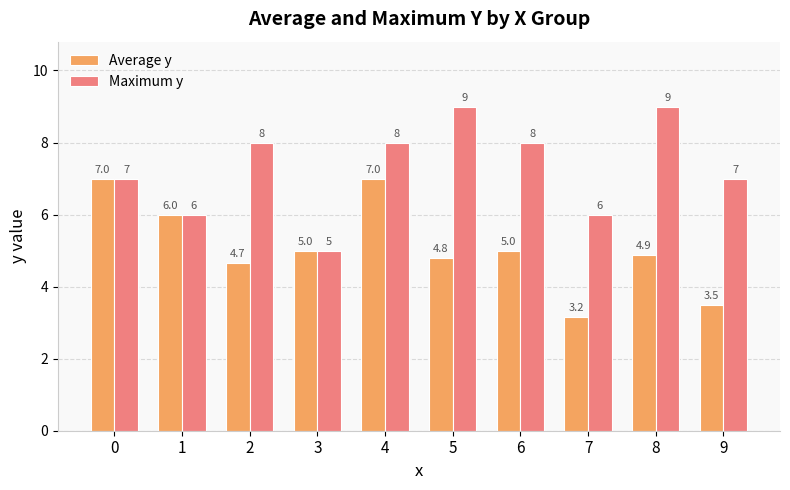

Is the value of Maximum y at 7 greater than the value of Average y at 8?

Yes